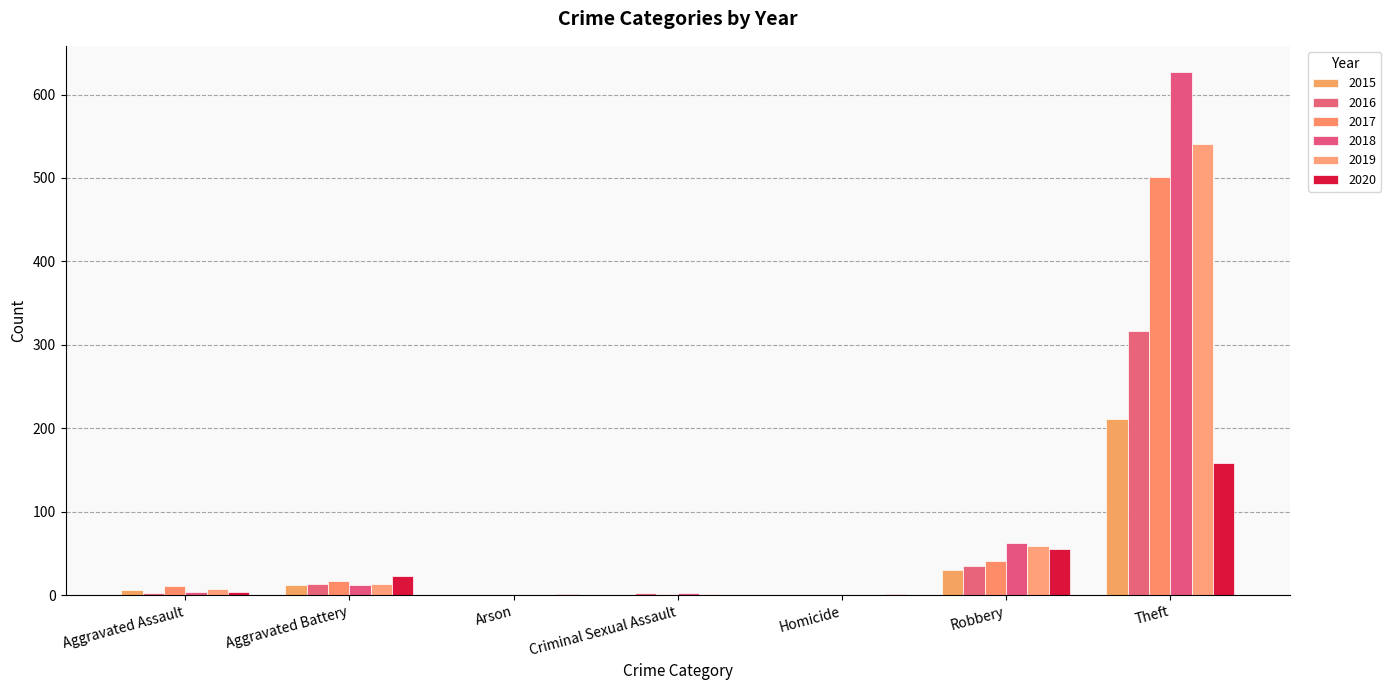

Reading left to right, transcribe all the data shown in this chart.

2015: Aggravated Assault=6	Aggravated Battery=12	Arson=0	Criminal Sexual Assault=0	Homicide=0	Robbery=30	Theft=211
2016: Aggravated Assault=3	Aggravated Battery=13	Arson=0	Criminal Sexual Assault=2	Homicide=0	Robbery=35	Theft=317
2017: Aggravated Assault=11	Aggravated Battery=17	Arson=0	Criminal Sexual Assault=1	Homicide=0	Robbery=41	Theft=501
2018: Aggravated Assault=4	Aggravated Battery=12	Arson=0	Criminal Sexual Assault=2	Homicide=0	Robbery=63	Theft=627
2019: Aggravated Assault=7	Aggravated Battery=13	Arson=0	Criminal Sexual Assault=1	Homicide=0	Robbery=59	Theft=541
2020: Aggravated Assault=4	Aggravated Battery=23	Arson=1	Criminal Sexual Assault=0	Homicide=1	Robbery=55	Theft=158